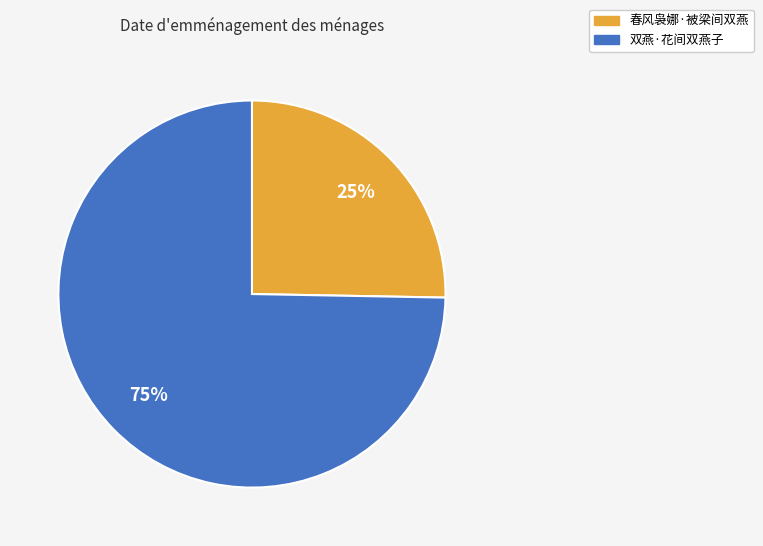

The 双燕·花间双燕子 slice represents 75% of the pie. True or false?

True